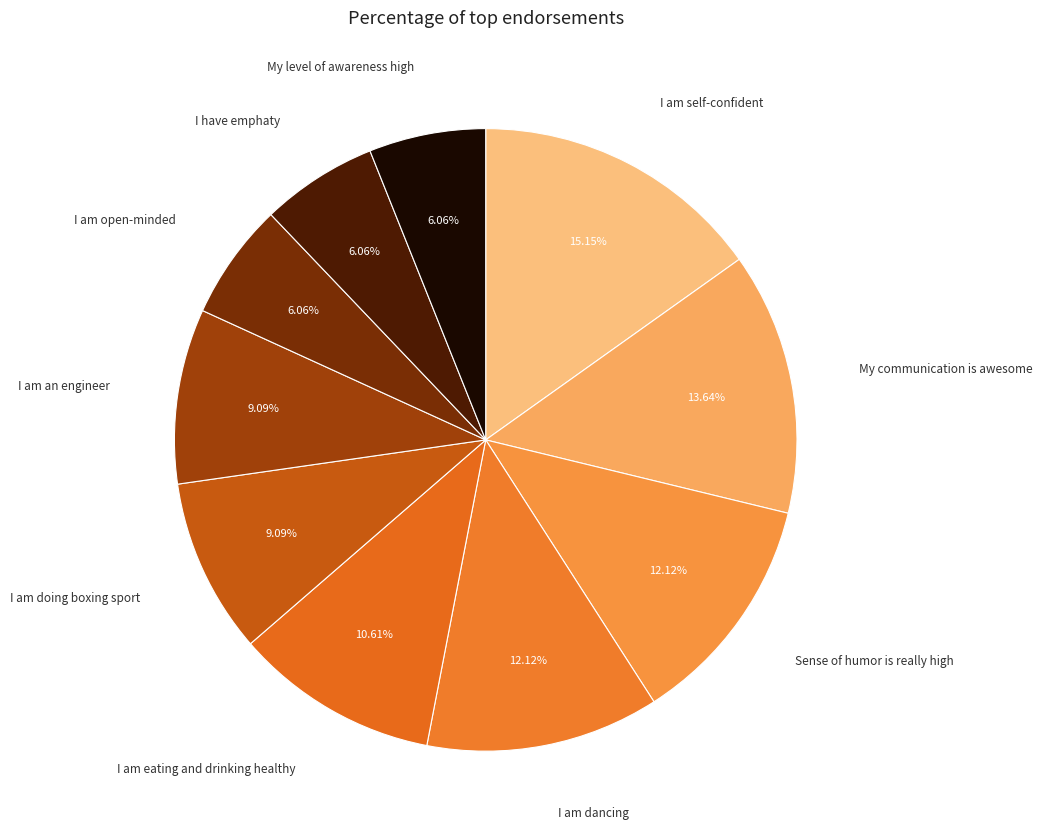

How many slices are in this pie chart?

10